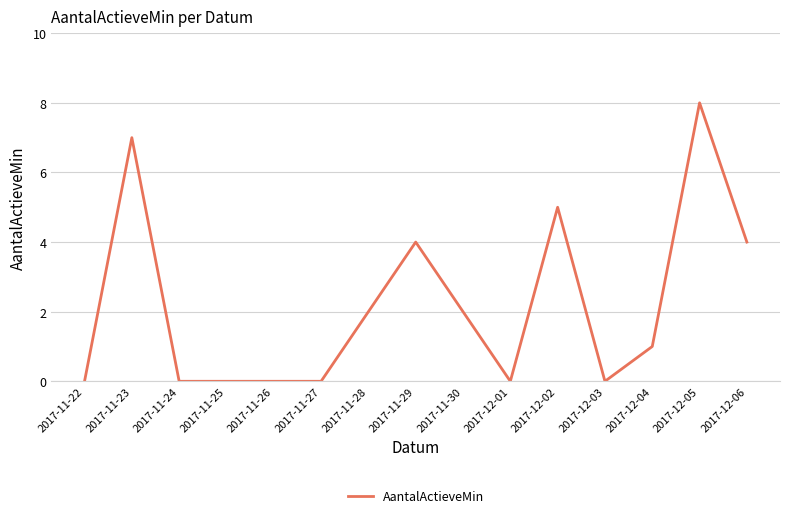

What position from the left is 2017-12-03?

12